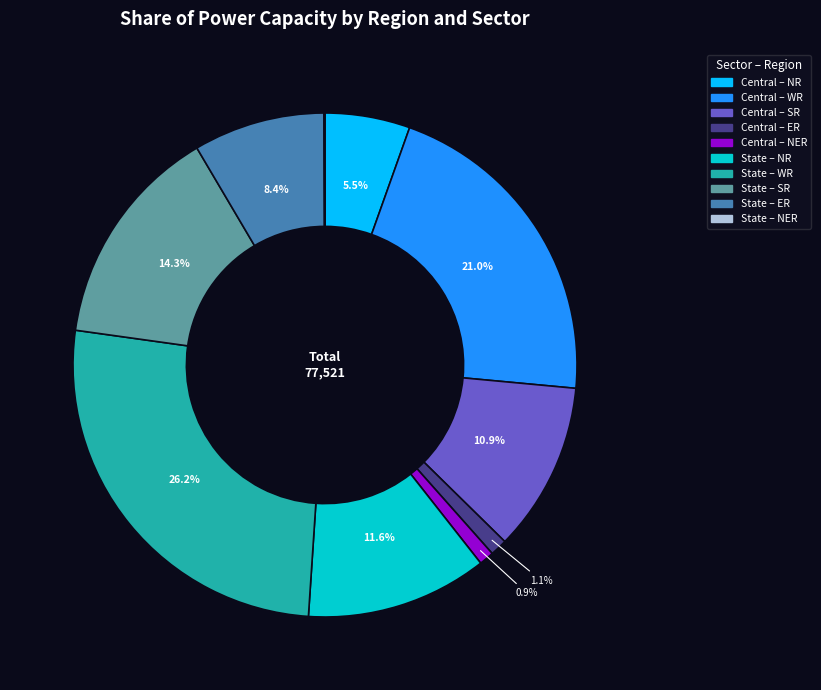

Does any single category account for the majority?

No